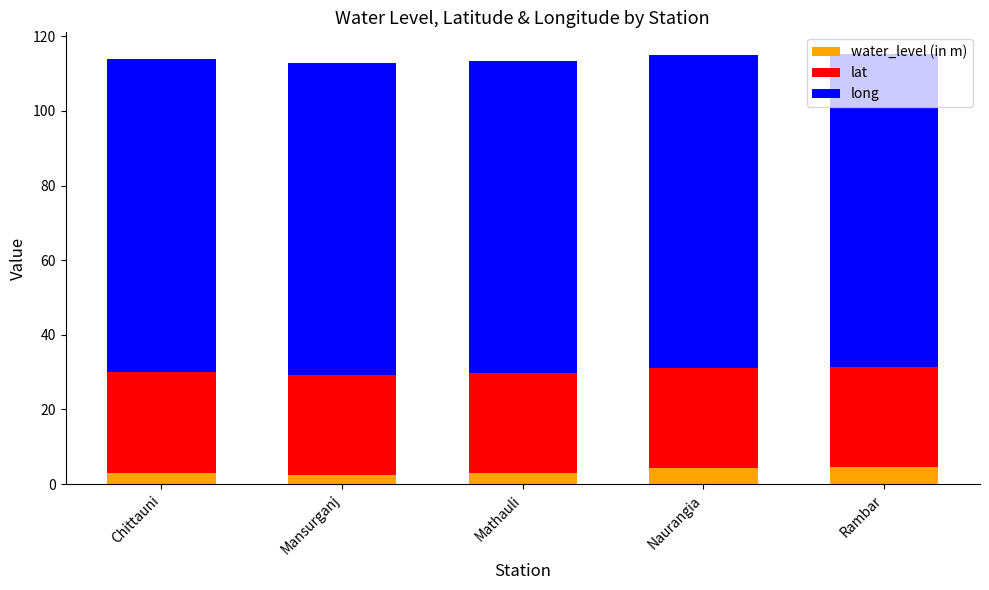

What is the maximum value for water_level (in m)?

4.6